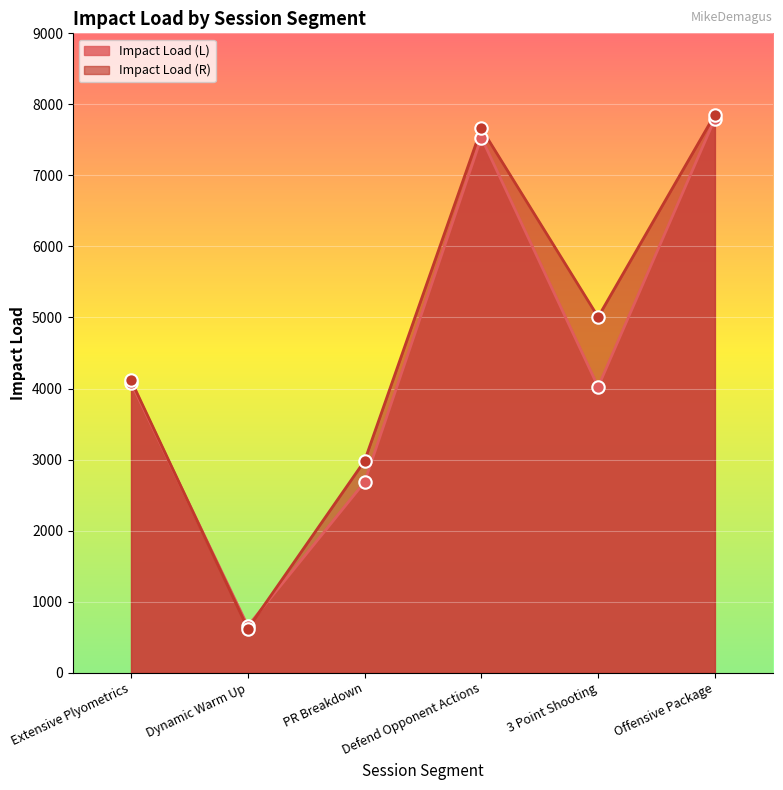

Which series contains the highest Y value?

Impact Load (R)